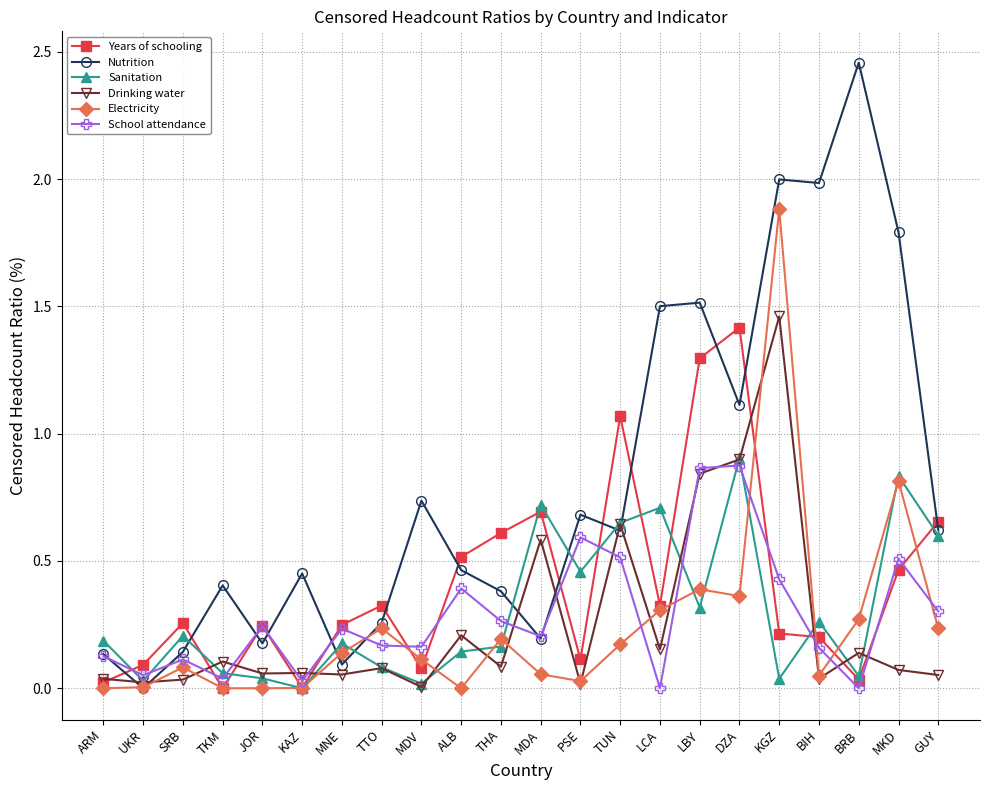

What is the label of the 13th point from the left?

PSE